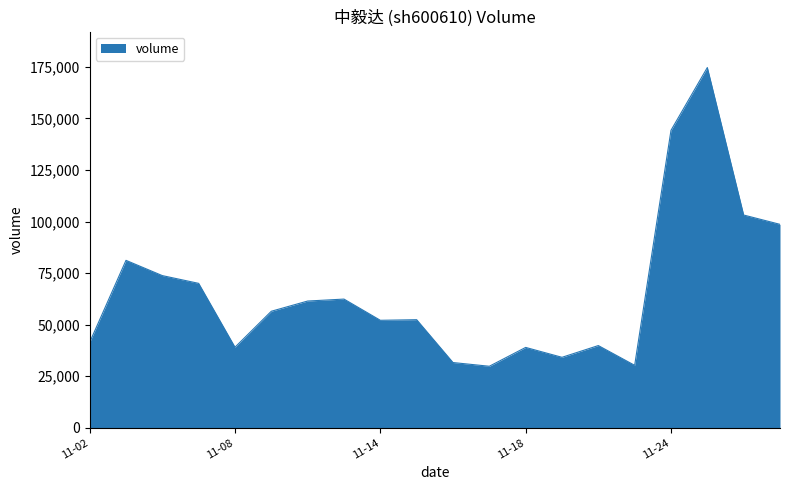

What is the greatest value displayed?

174656